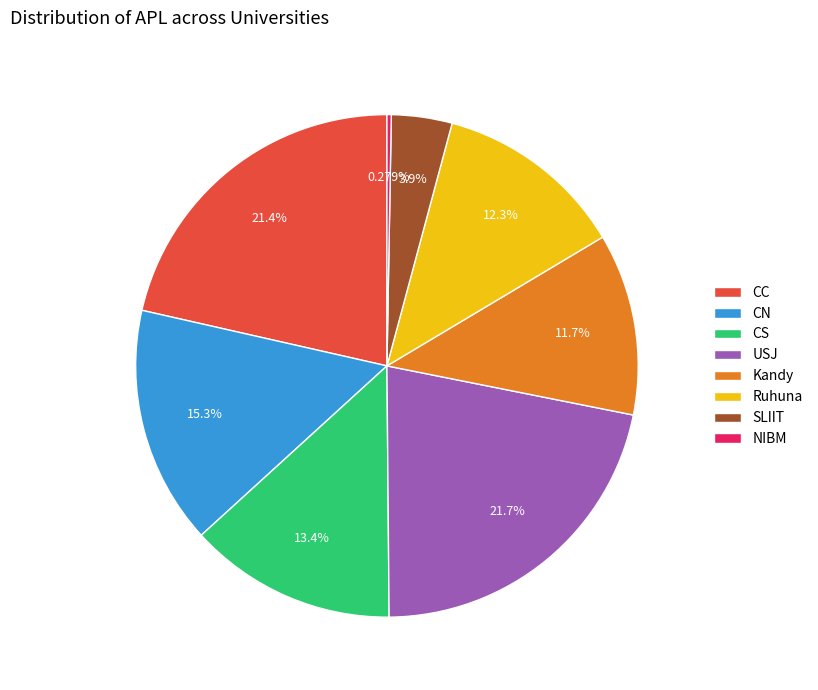

Does NIBM account for over 50% of the chart?

No